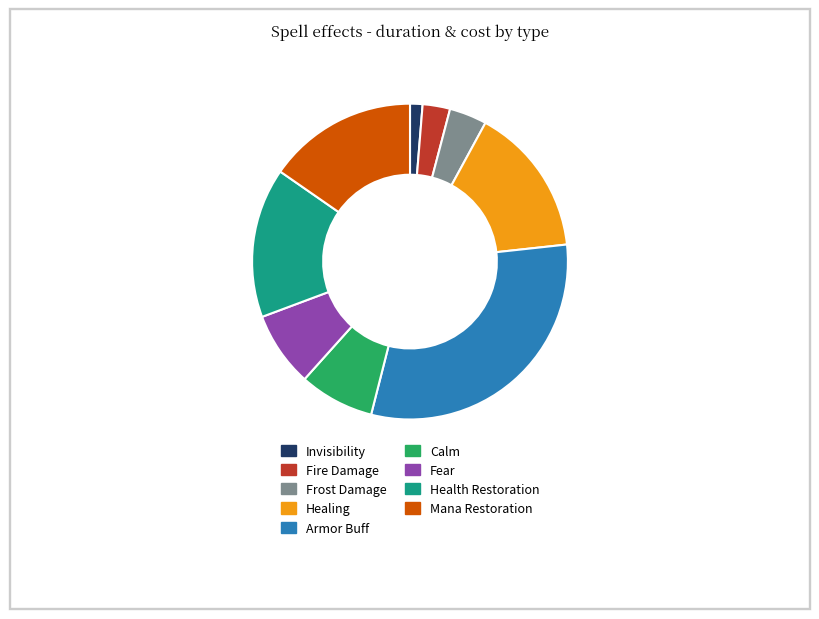

Is the sum of Calm and Mana Restoration greater than half?

No